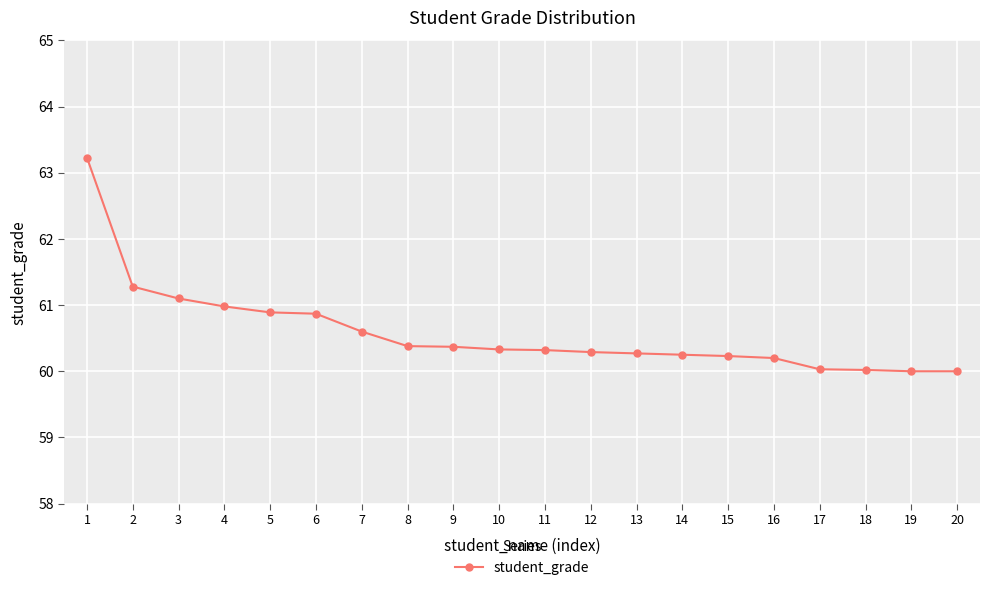

Approximately how many times larger is the value at 7 compared to 14?

1.0